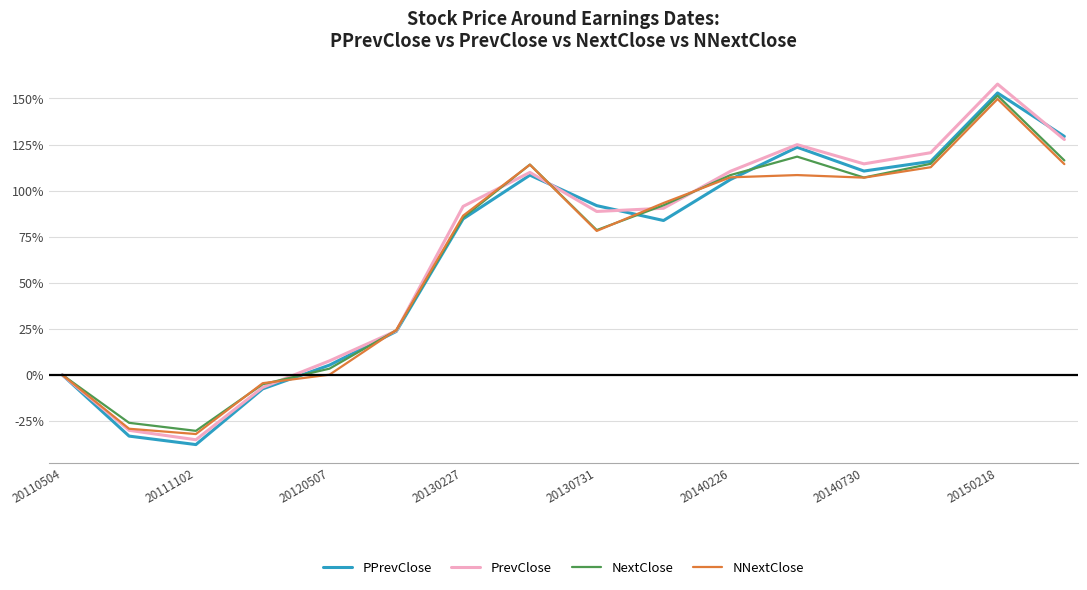

What is the smallest value displayed?

-37.8